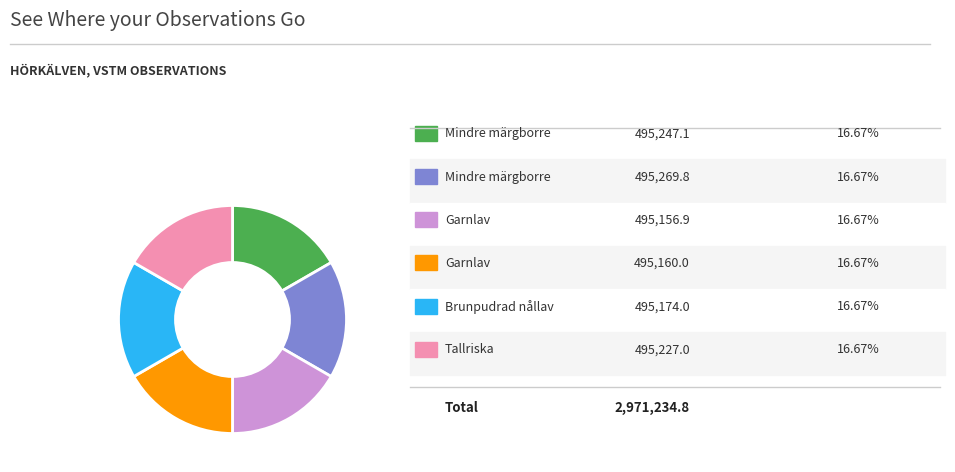

Does any single category account for the majority?

No